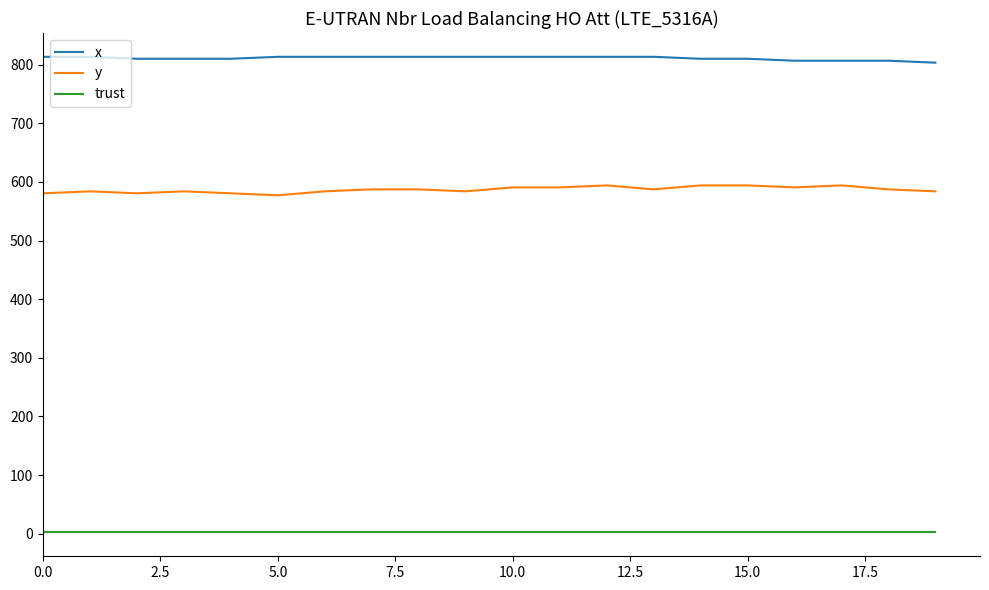

True or false: trust and y intersect in this chart.

False